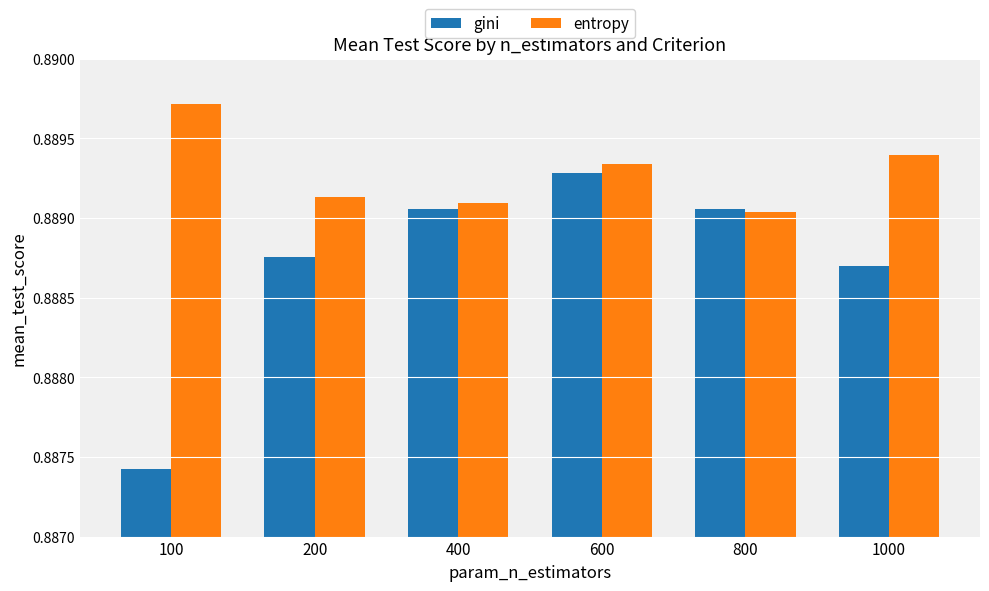

Which category has the lowest value in the entropy series?

800